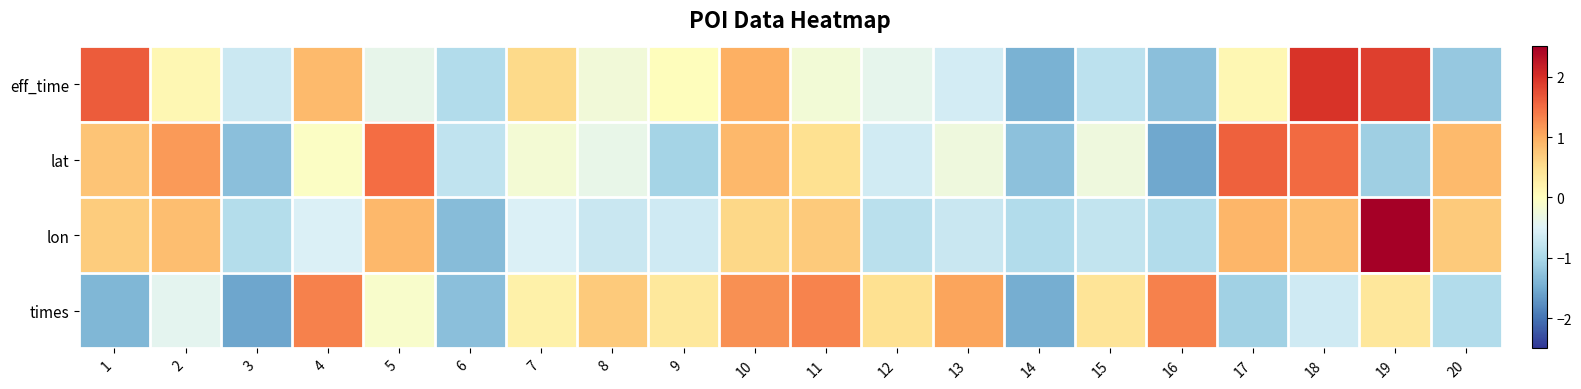

Reading left to right, extract all data points from this chart.

eff_time: 1=1.6	2=0.1	3=-0.7	4=0.9	5=-0.4	6=-0.9	7=0.6	8=-0.2	9=0.0	10=1.0	11=-0.2	12=-0.4	13=-0.6	14=-1.4	15=-0.8	16=-1.3	17=0.1	18=2.0	19=1.9	20=-1.2
lat: 1=0.8	2=1.1	3=-1.3	4=-0.1	5=1.5	6=-0.8	7=-0.2	8=-0.4	9=-1.0	10=0.9	11=0.5	12=-0.6	13=-0.3	14=-1.3	15=-0.3	16=-1.5	17=1.6	18=1.5	19=-1.1	20=0.9
lon: 1=0.7	2=0.8	3=-0.9	4=-0.5	5=0.9	6=-1.3	7=-0.5	8=-0.7	9=-0.7	10=0.6	11=0.7	12=-0.8	13=-0.7	14=-0.9	15=-0.8	16=-0.9	17=0.9	18=0.8	19=2.7	20=0.7
times: 1=-1.4	2=-0.4	3=-1.6	4=1.3	5=-0.1	6=-1.3	7=0.2	8=0.7	9=0.4	10=1.2	11=1.3	12=0.5	13=1.1	14=-1.5	15=0.4	16=1.3	17=-1.1	18=-0.6	19=0.4	20=-0.9